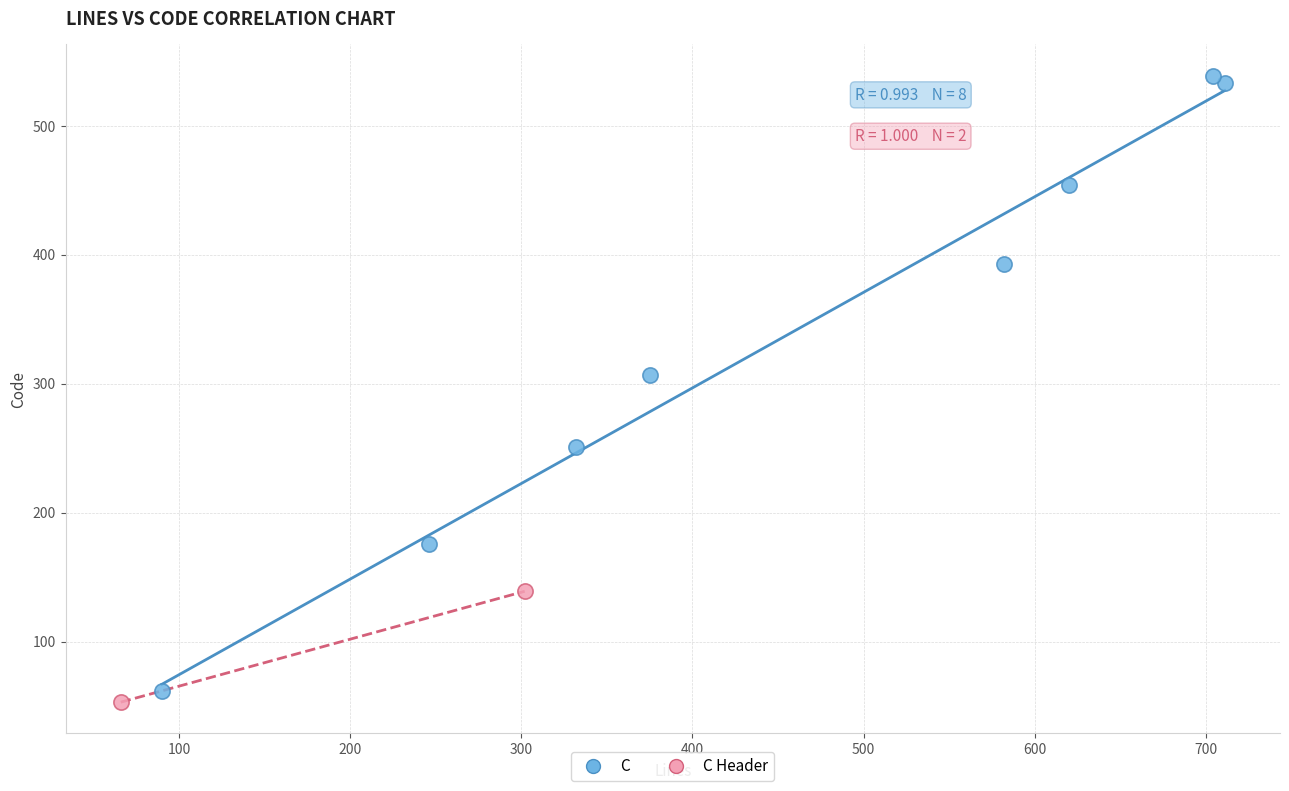

What are all the series names shown in the legend?

C, C Header